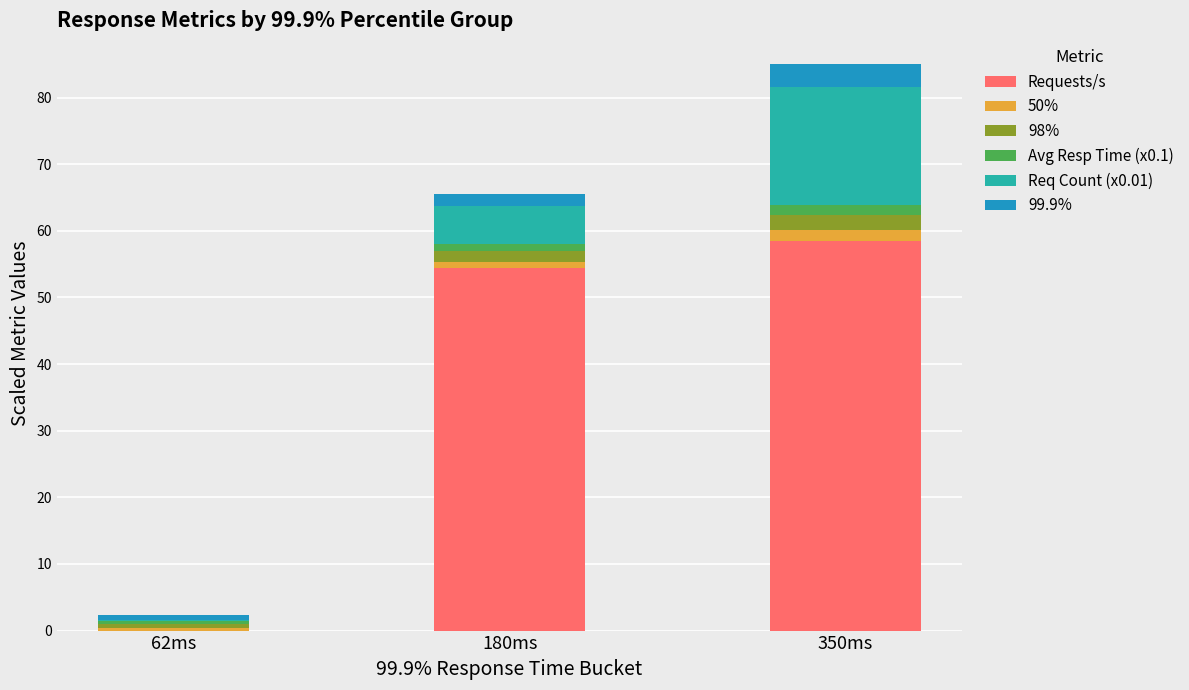

True or false: Requests/s has a value of 91.6 at 350ms.

False